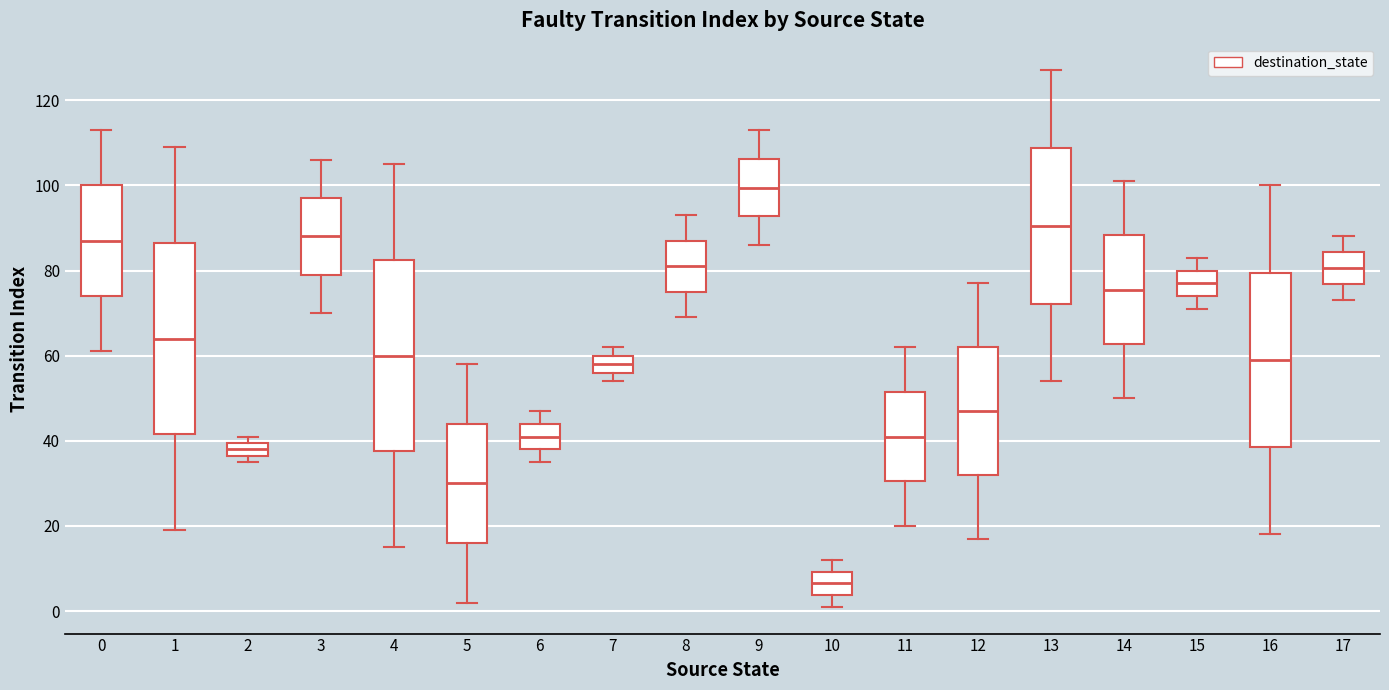

Reading left to right, transcribe this box plot: for each box, give where its median line is, the range the box spans, and where its two whiskers end, as read against the y-axis. The values are not printed on the chart, so give them approximately, as read against the axis.

0: median 88, box 74 to 100, whiskers 62 to 114
1: median 64, box 42 to 86, whiskers 20 to 110
2: median 38, box 36 to 40, whiskers 36 (just below the box's lower edge) to 42
3: median 88, box 80 to 98, whiskers 70 to 106
4: median 60, box 38 to 82, whiskers 16 to 106
5: median 30, box 16 to 44, whiskers 2 to 58
6: median 42, box 38 to 44, whiskers 36 to 48
7: median 58, box 56 to 60, whiskers 54 to 62
8: median 82, box 76 to 88, whiskers 70 to 94
9: median 100, box 92 to 106, whiskers 86 to 114
10: median 6, box 4 to 10, whiskers 2 to 12
11: median 42, box 30 to 52, whiskers 20 to 62
12: median 48, box 32 to 62, whiskers 18 to 78
13: median 90, box 72 to 108, whiskers 54 to 128
14: median 76, box 62 to 88, whiskers 50 to 102
15: median 78, box 74 to 80, whiskers 72 to 84
16: median 60, box 38 to 80, whiskers 18 to 100
17: median 80, box 76 to 84, whiskers 74 to 88